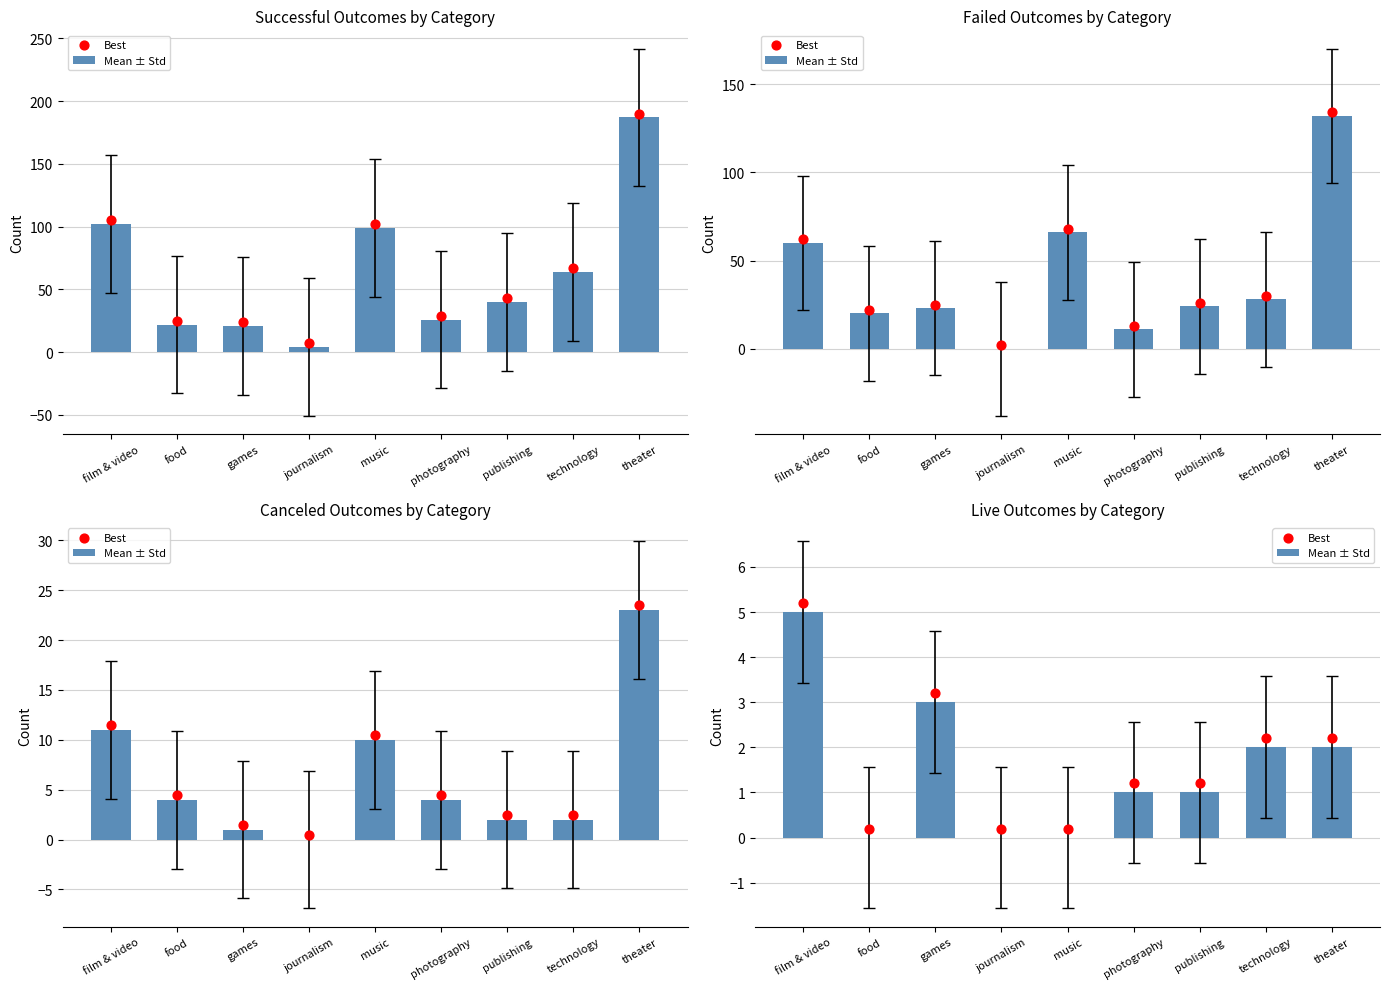

At which category is the sum across all series the highest?

film & video